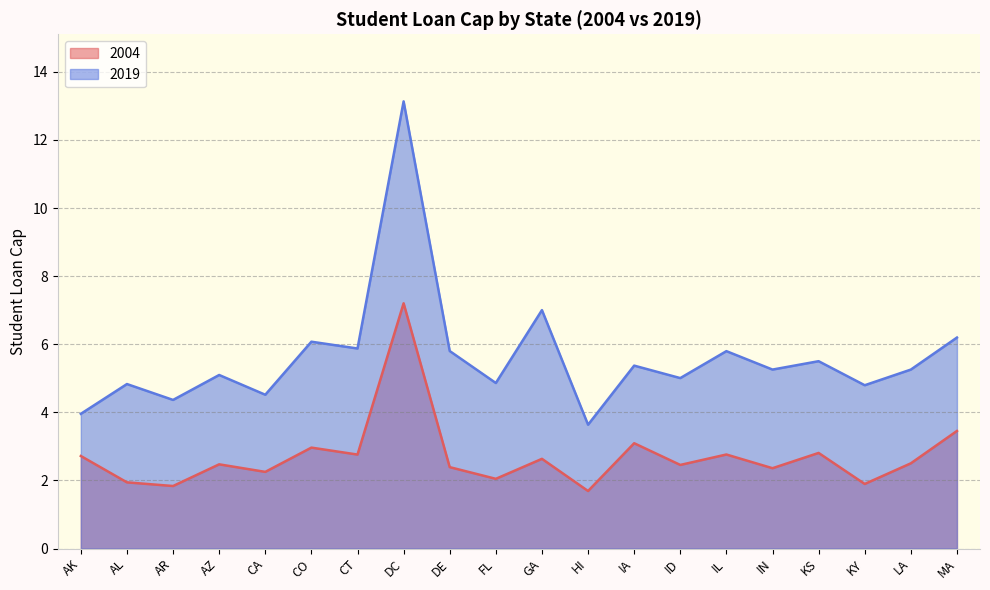

True or false: 2004 and 2019 cross at least once.

False